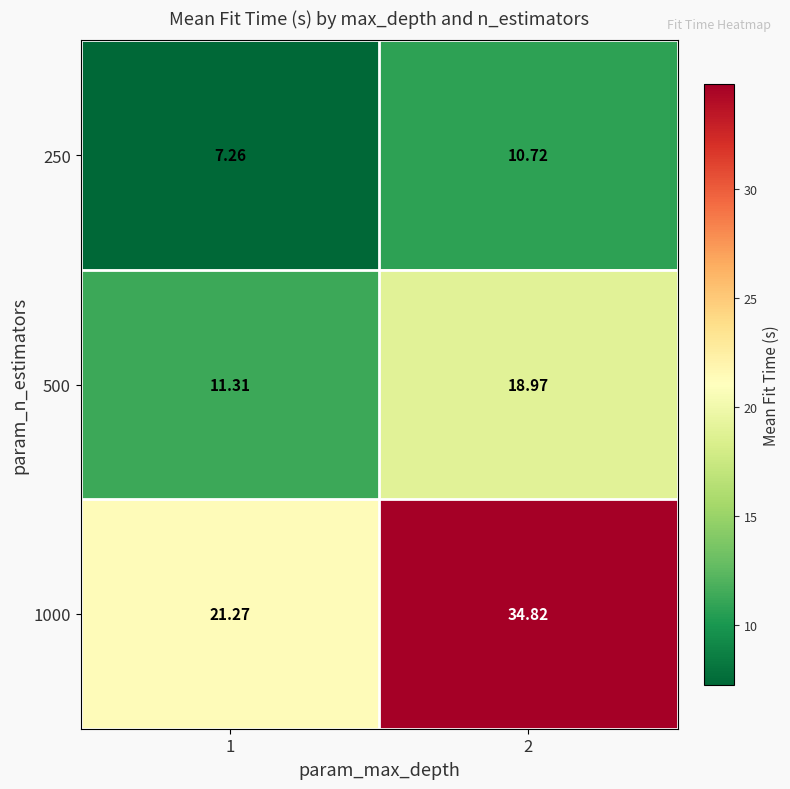

Is the value of 1000 at 1 greater than the value of 250 at 1?

Yes